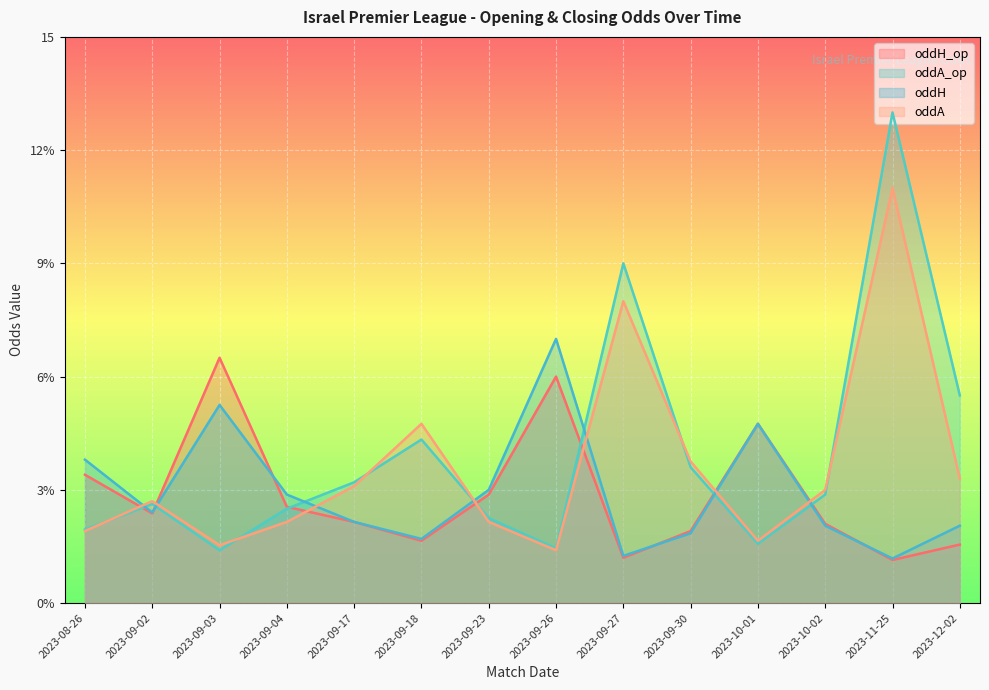

Reading right to left, what are all the values shown in this chart?

oddH_op: 2023-12-02=1.6	2023-11-25=1.1	2023-10-02=2.1	2023-10-01=4.8	2023-09-30=1.9	2023-09-27=1.2	2023-09-26=6.0	2023-09-23=2.9	2023-09-18=1.6	2023-09-17=2.1	2023-09-04=2.5	2023-09-03=6.5	2023-09-02=2.4	2023-08-26=3.4
oddA_op: 2023-12-02=5.5	2023-11-25=13.0	2023-10-02=2.9	2023-10-01=1.6	2023-09-30=3.6	2023-09-27=9.0	2023-09-26=1.4	2023-09-23=2.2	2023-09-18=4.3	2023-09-17=3.2	2023-09-04=2.5	2023-09-03=1.4	2023-09-02=2.6	2023-08-26=1.9
oddH: 2023-12-02=2.0	2023-11-25=1.2	2023-10-02=2.0	2023-10-01=4.8	2023-09-30=1.9	2023-09-27=1.2	2023-09-26=7.0	2023-09-23=3.0	2023-09-18=1.7	2023-09-17=2.1	2023-09-04=2.9	2023-09-03=5.2	2023-09-02=2.4	2023-08-26=3.8
oddA: 2023-12-02=3.3	2023-11-25=11.0	2023-10-02=3.0	2023-10-01=1.6	2023-09-30=3.8	2023-09-27=8.0	2023-09-26=1.4	2023-09-23=2.1	2023-09-18=4.8	2023-09-17=3.1	2023-09-04=2.1	2023-09-03=1.5	2023-09-02=2.7	2023-08-26=1.9